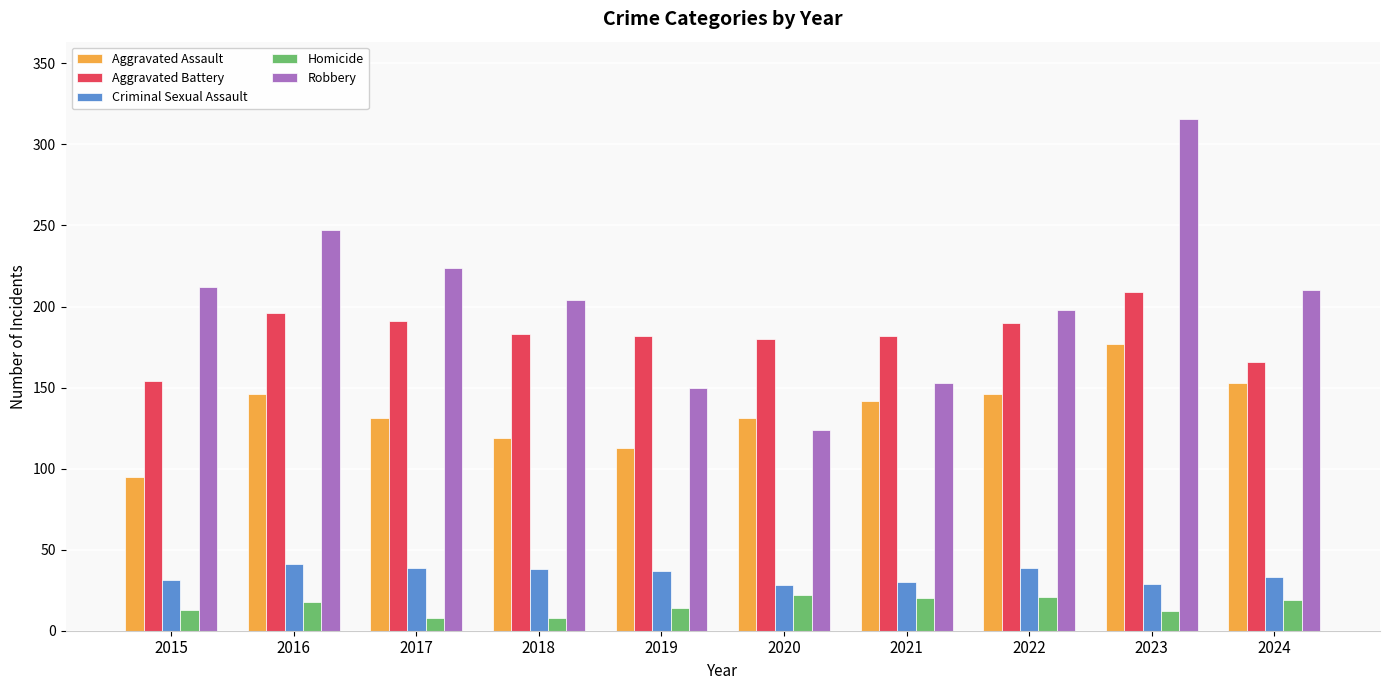

What are all the series names shown in the legend?

Aggravated Assault, Aggravated Battery, Criminal Sexual Assault, Homicide, Robbery